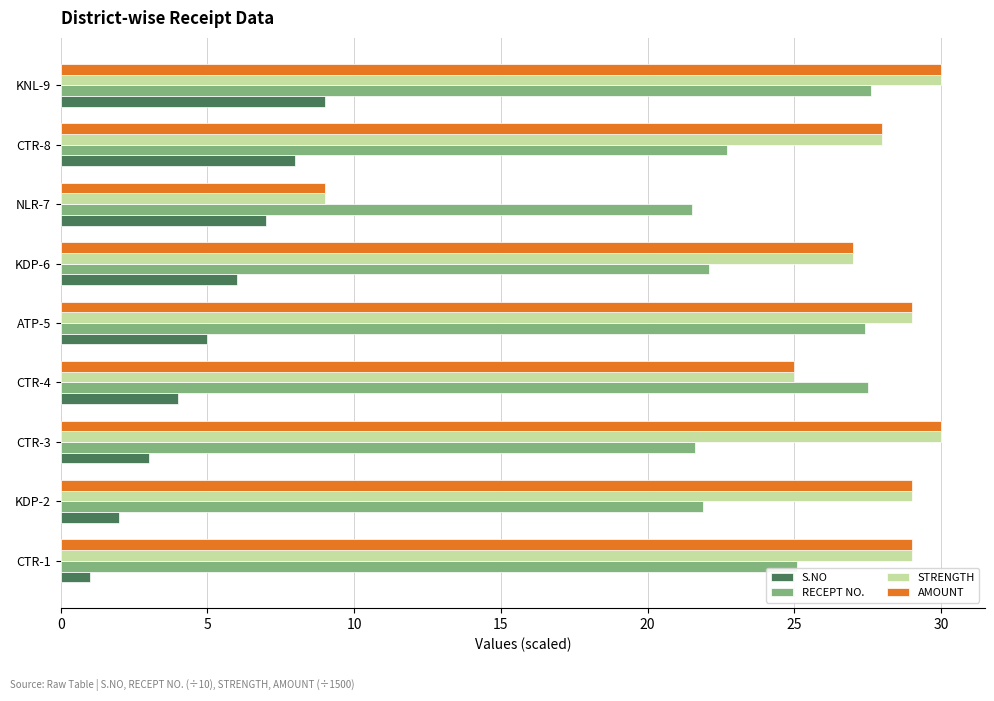

At how many categories does at least one series exceed 10?

9